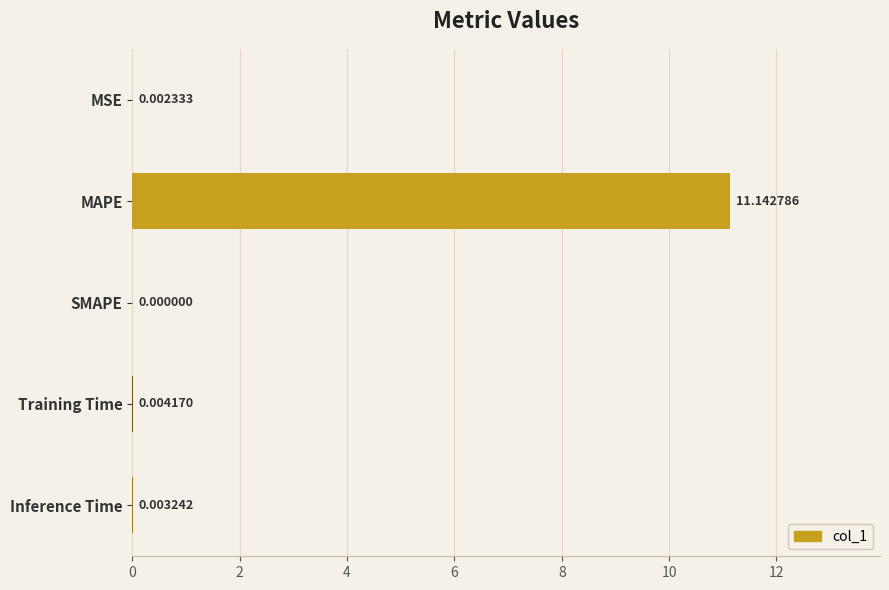

Are the bars grouped side by side (vs. stacked)?

No